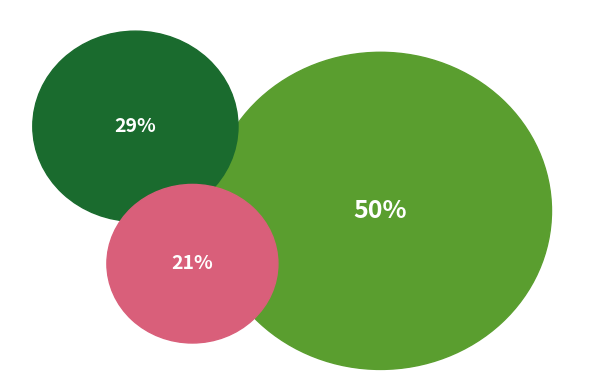

Is there any slice that represents more than half of the pie?

No